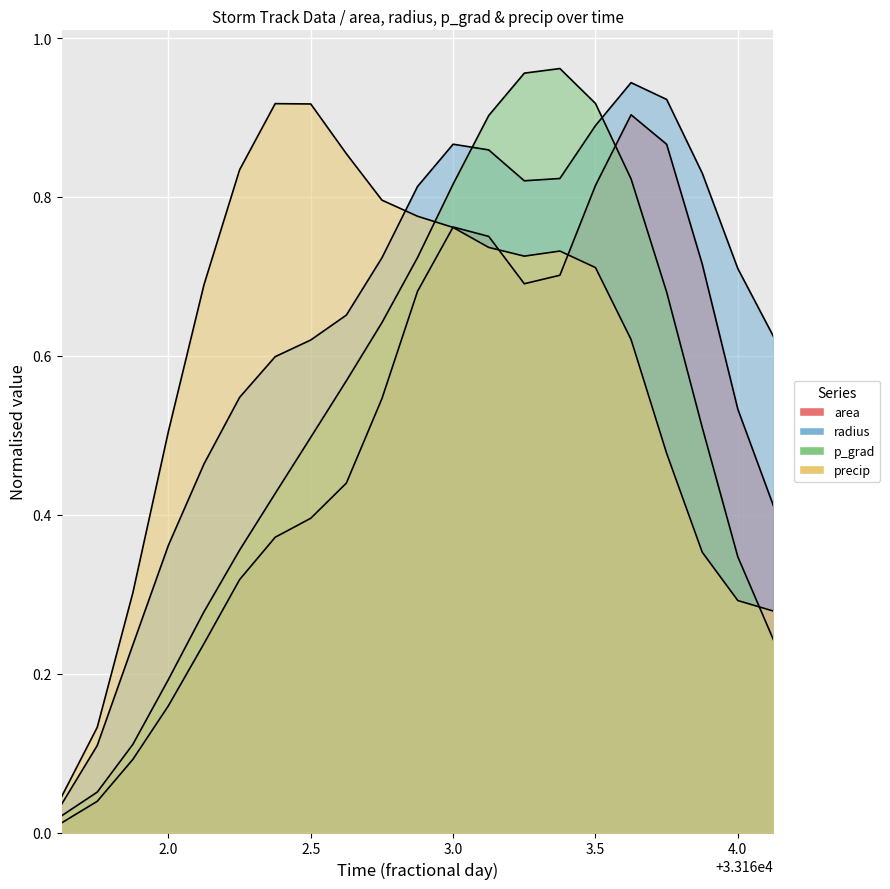

Is the value of p_grad at 33162.125 greater than the value of precip at 33163.375?

No